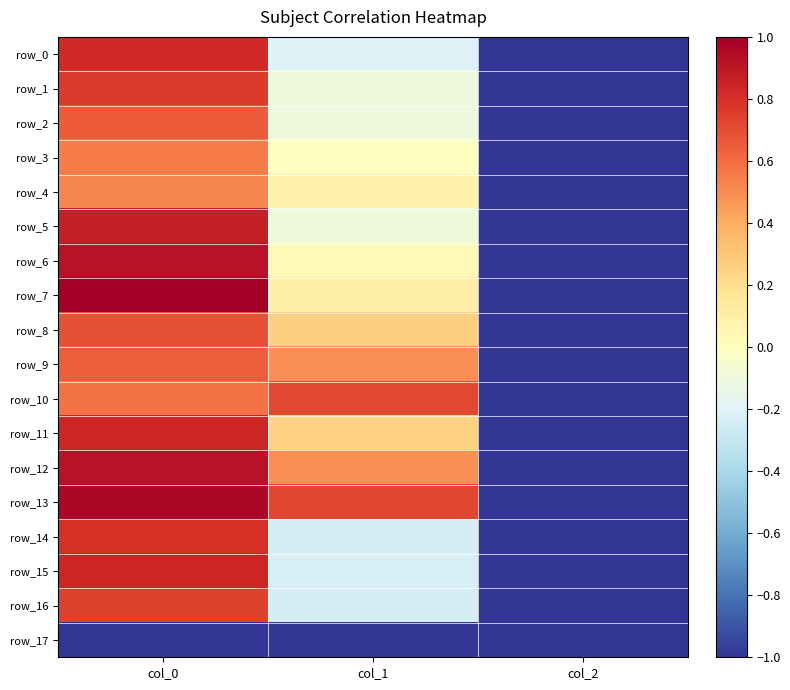

Between col_0 and col_2, which is larger?

col_0